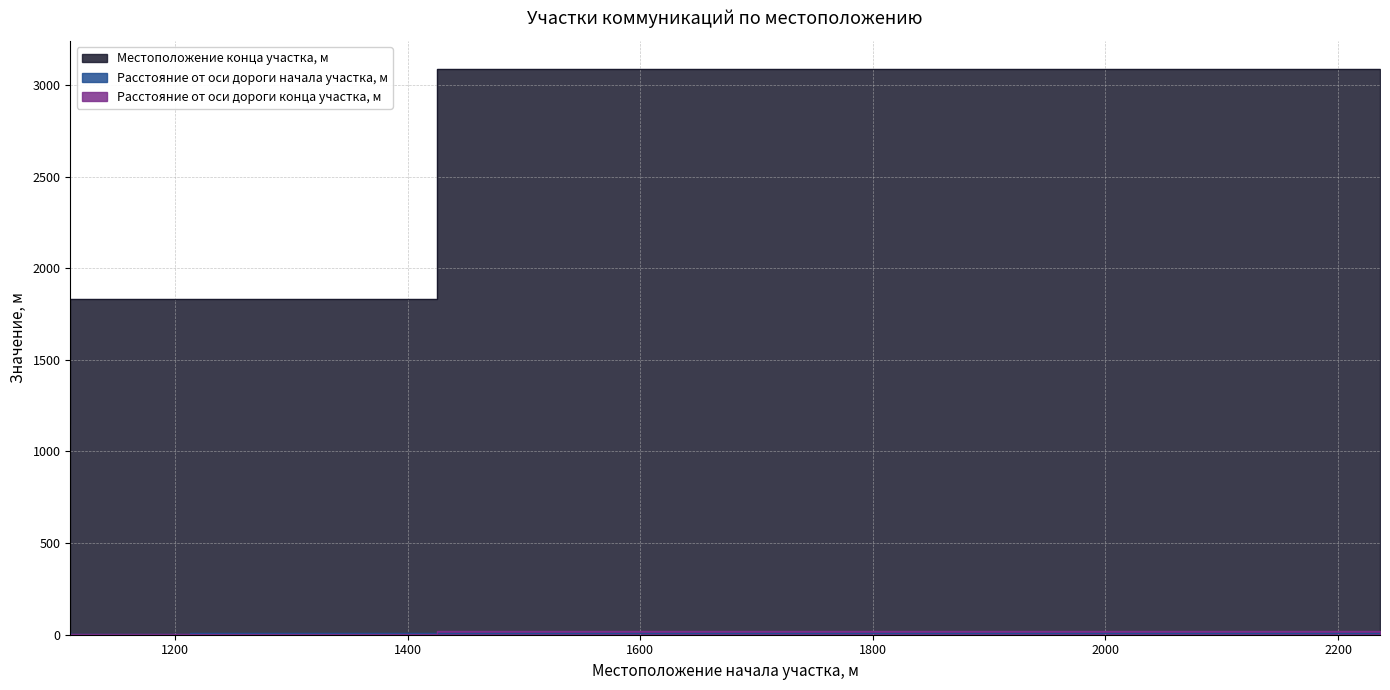

What is the value of the Расстояние от оси дороги конца участка, м point at the 1st from the left?

6